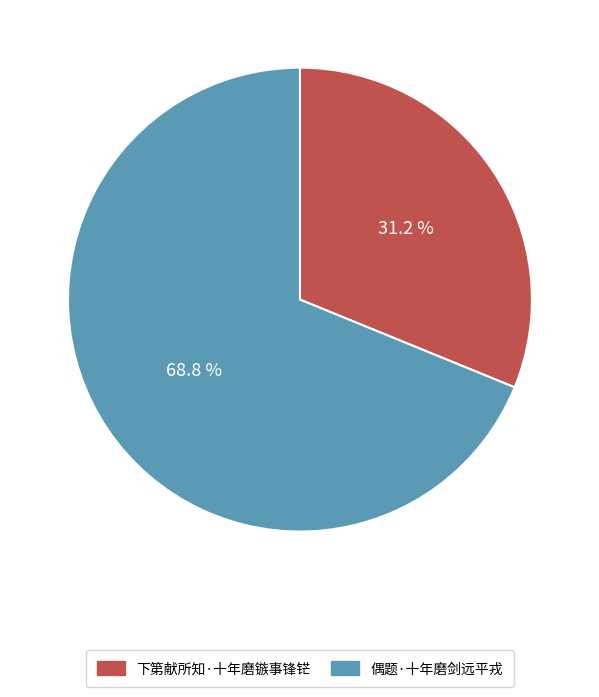

Is it true that 下第献所知·十年磨镞事锋铓 is 25% of the pie?

False